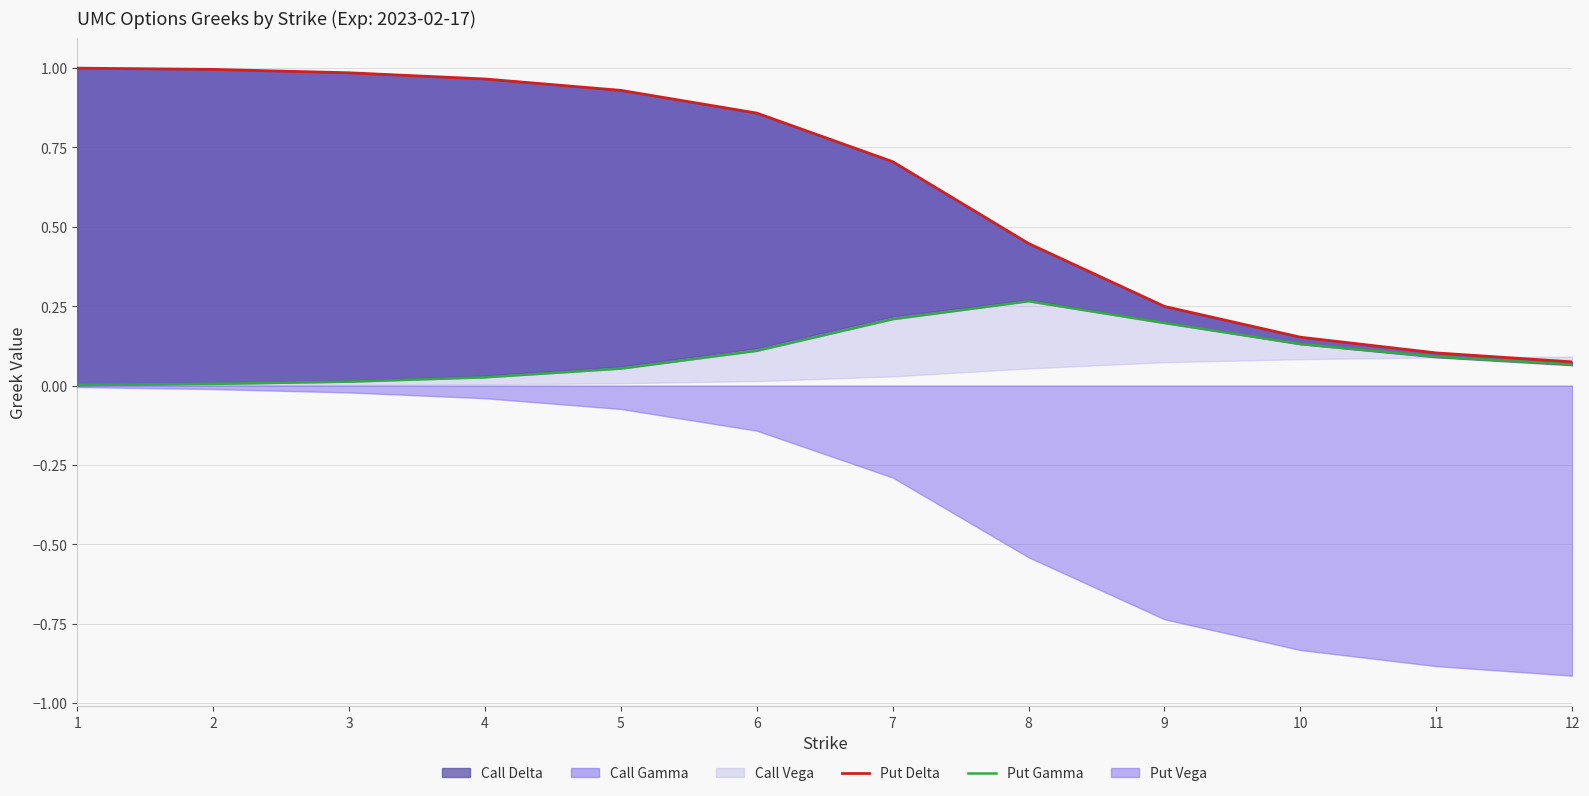

What is the sum of the Put Delta values at 2 and 1?

2.0